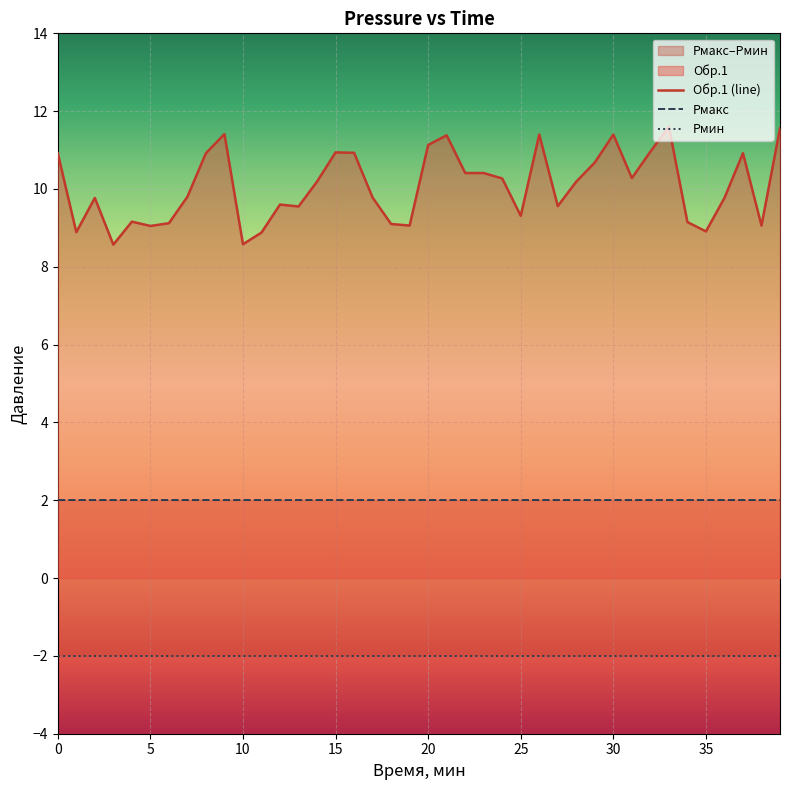

Which series has the largest total across all categories?

Обр.1